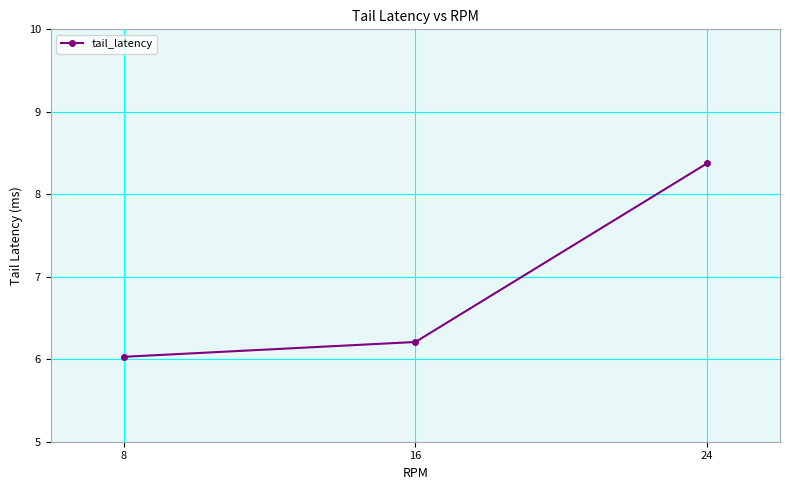

Reading right to left, extract all data points from this chart.

24=8.4	16=6.2	8=6.0